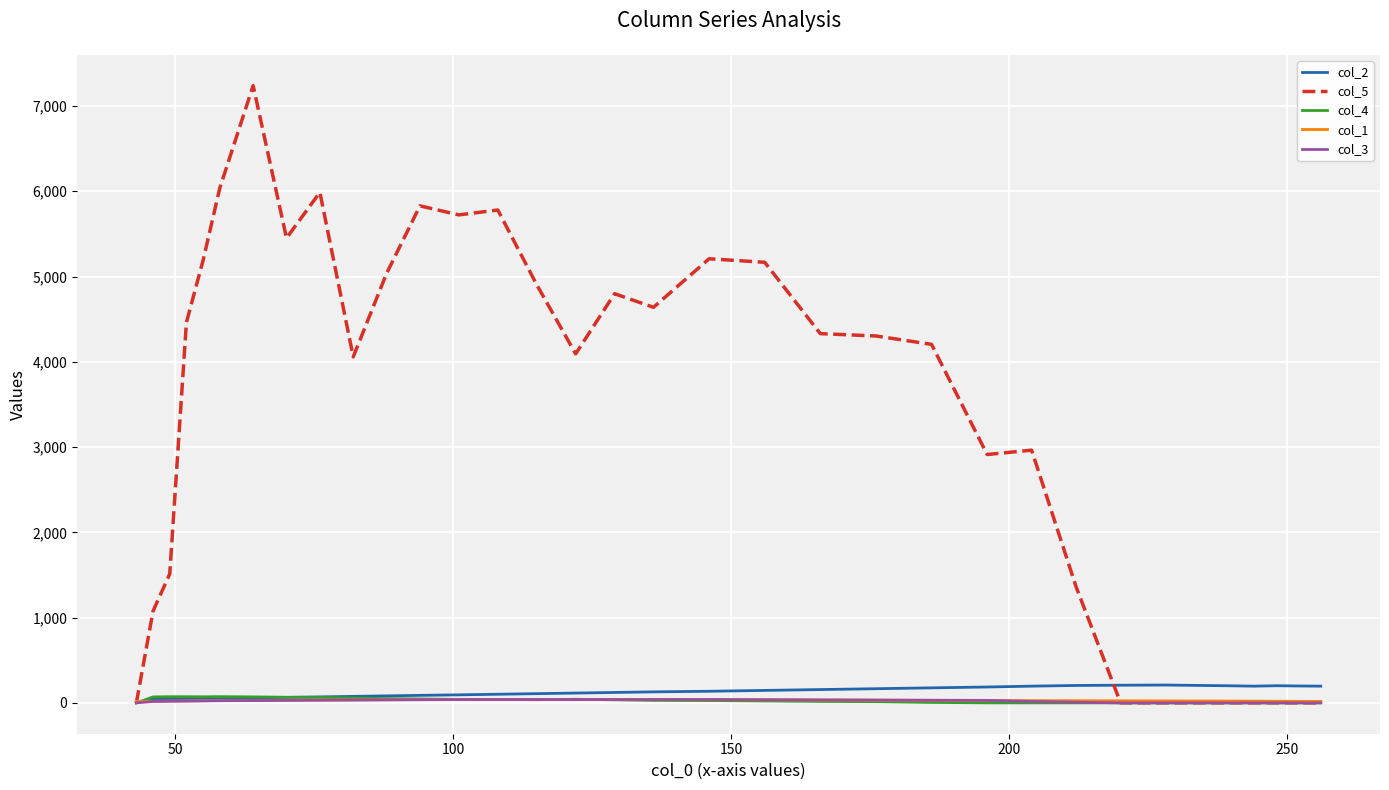

Which series has the largest range (max minus min)?

col_5